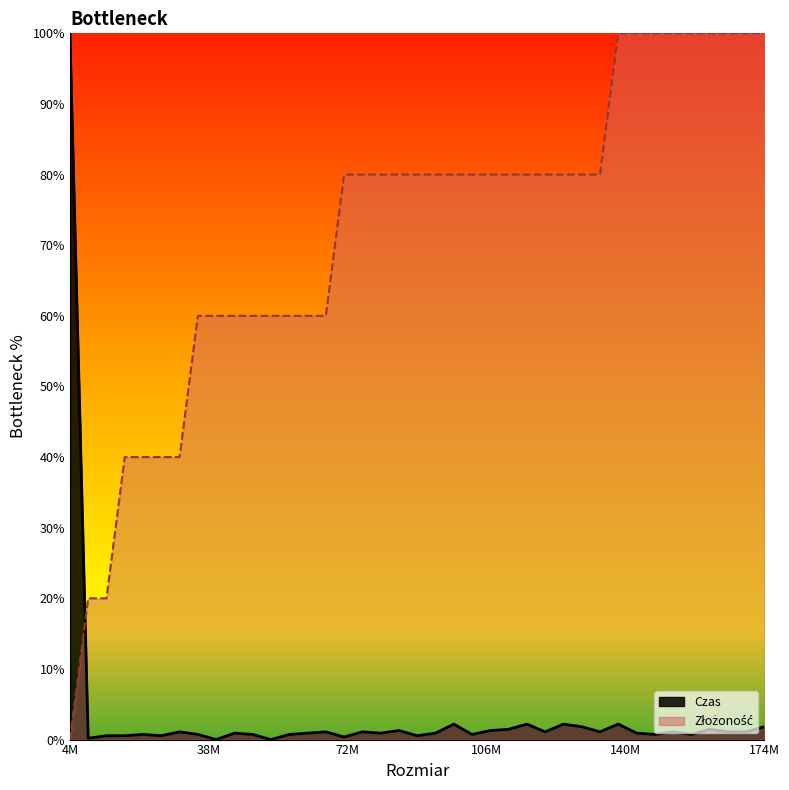

Which series ends up on top after the final intersection of Czas and Złożoność?

Złożoność